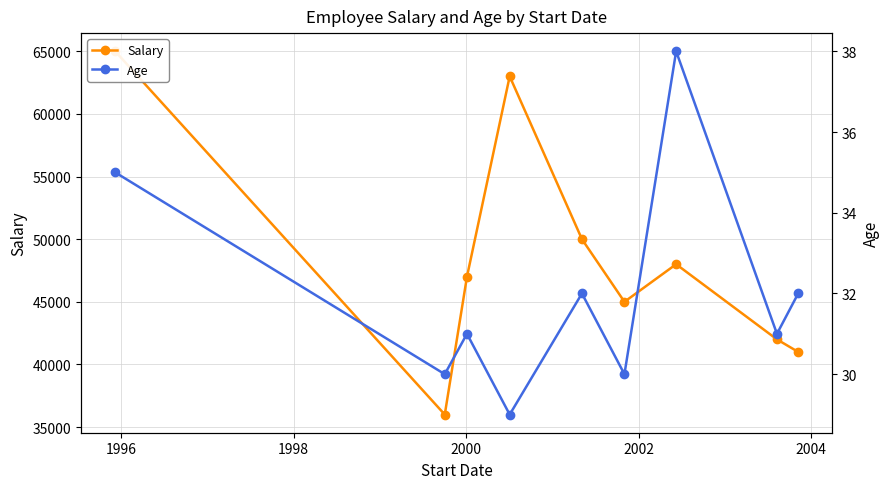

What is the spread (max minus min) of values at 2000?

62971